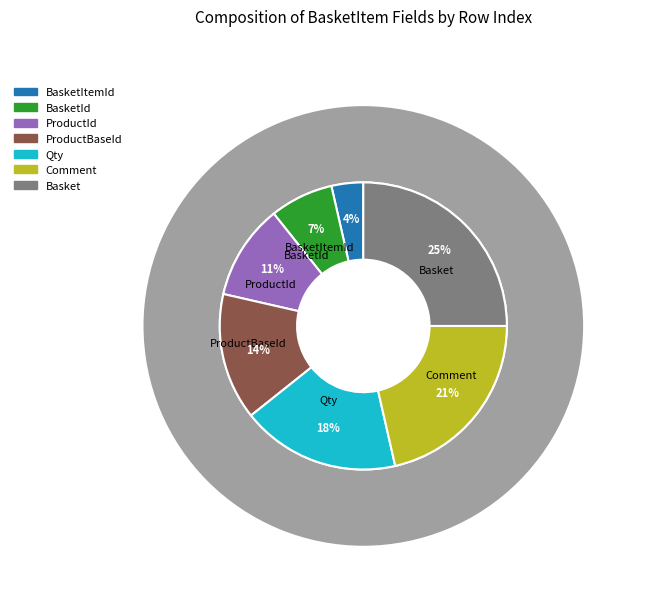

To the nearest percent, what percentage of the pie is Comment?

21%